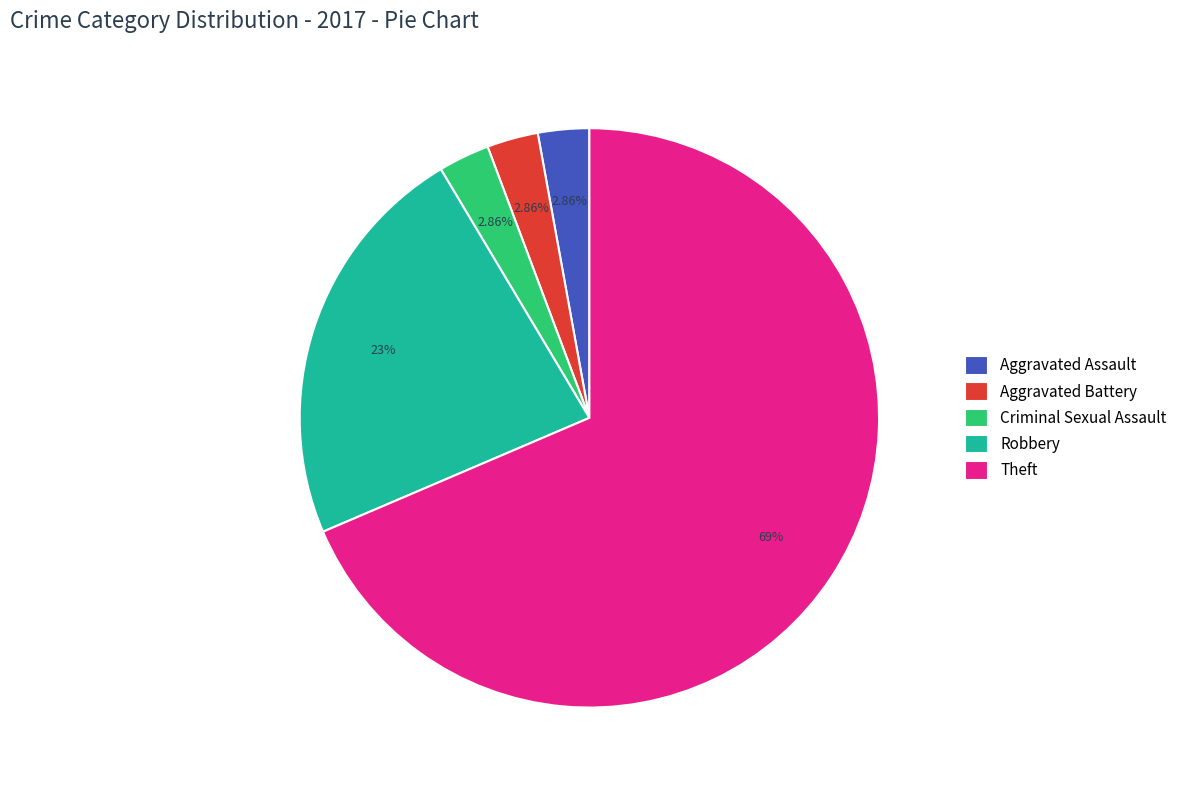

What portion of the pie excludes Robbery?

77.1%